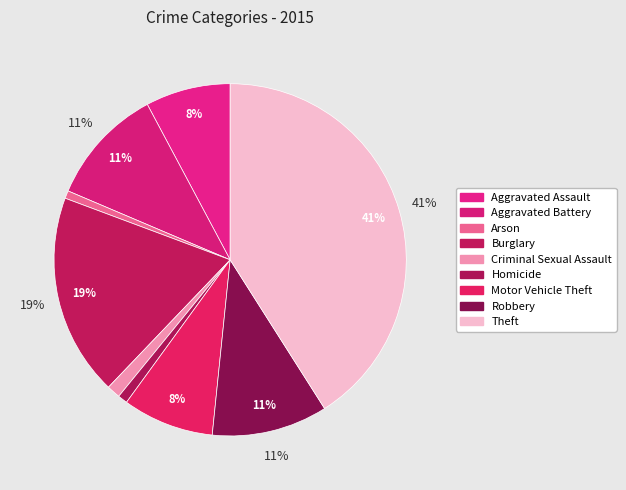

What is the total percentage of Homicide and Arson?

1.6%